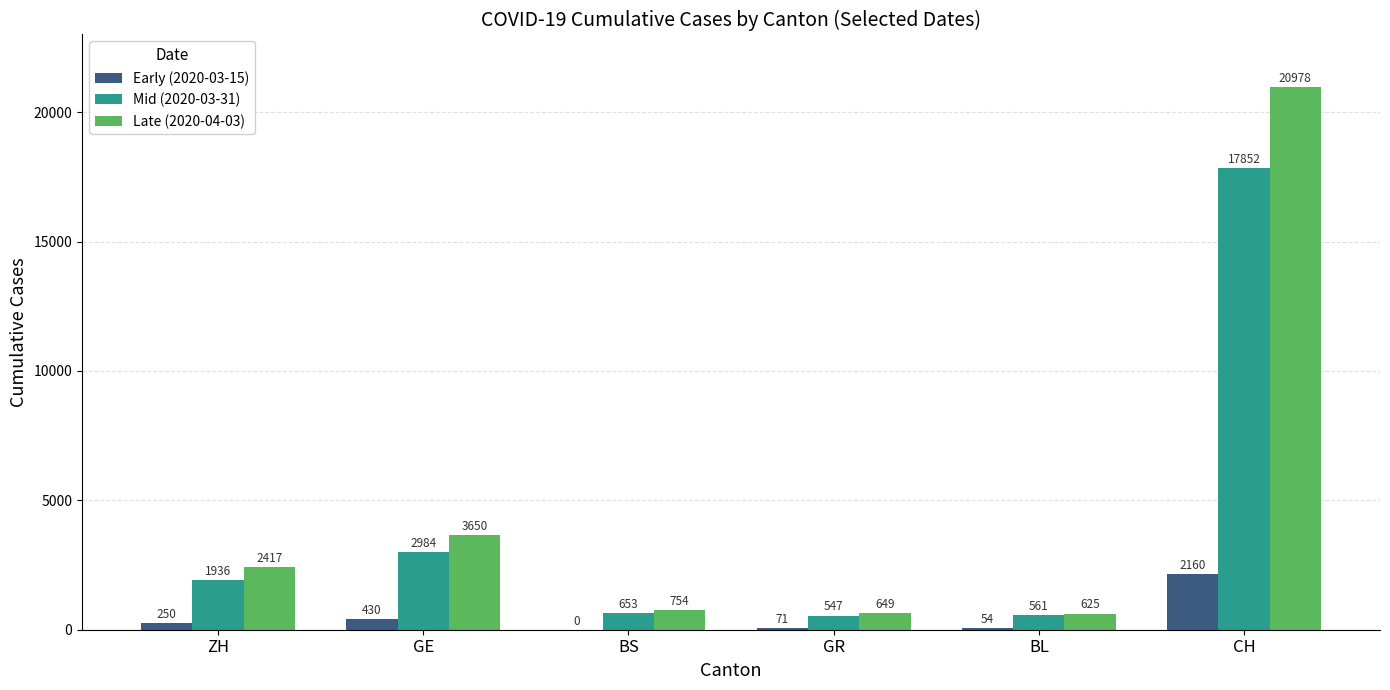

Which series has the largest total across all categories?

Late (2020-04-03)